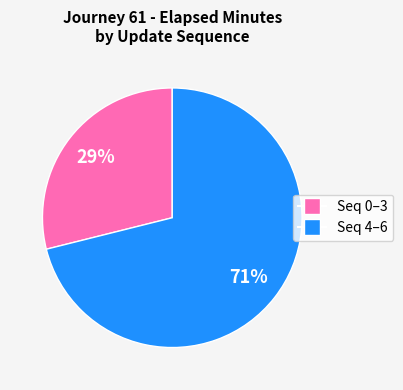

Is there a majority slice in this chart?

Yes